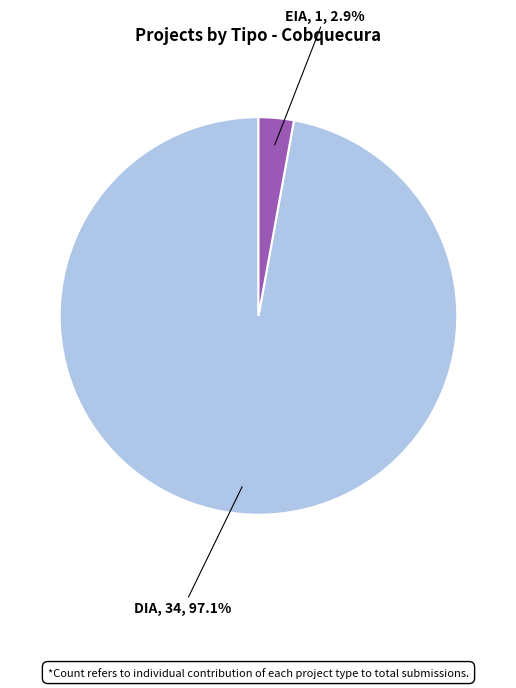

Is there any slice that represents more than half of the pie?

Yes